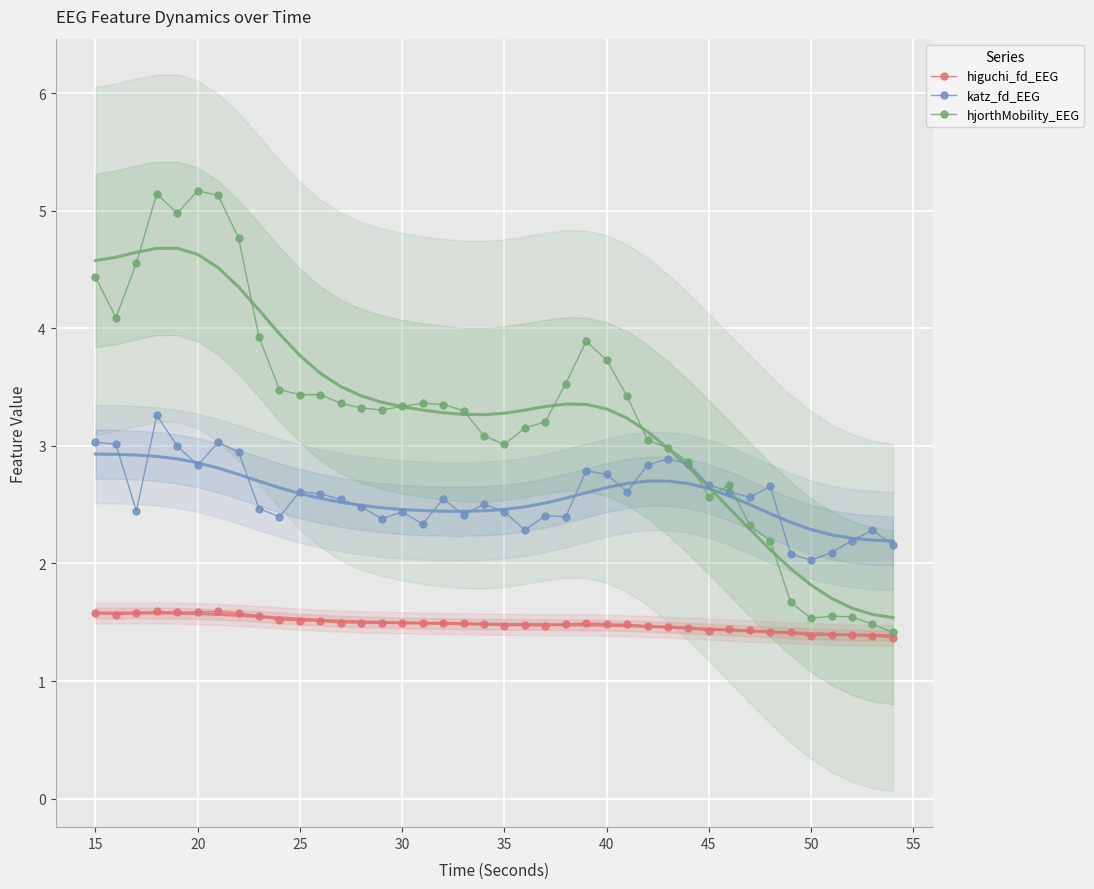

True or false: katz_fd_EEG has a value of 4.5 at 25.

False